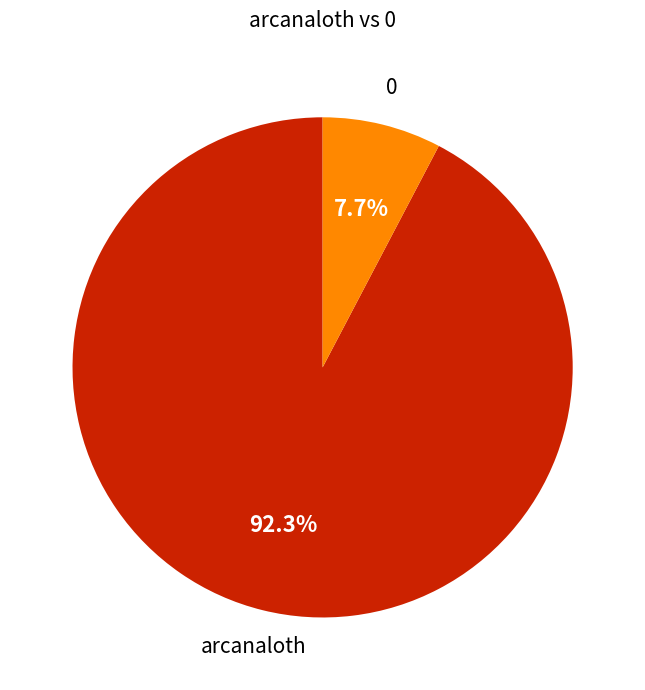

How many segments does this pie chart have?

2